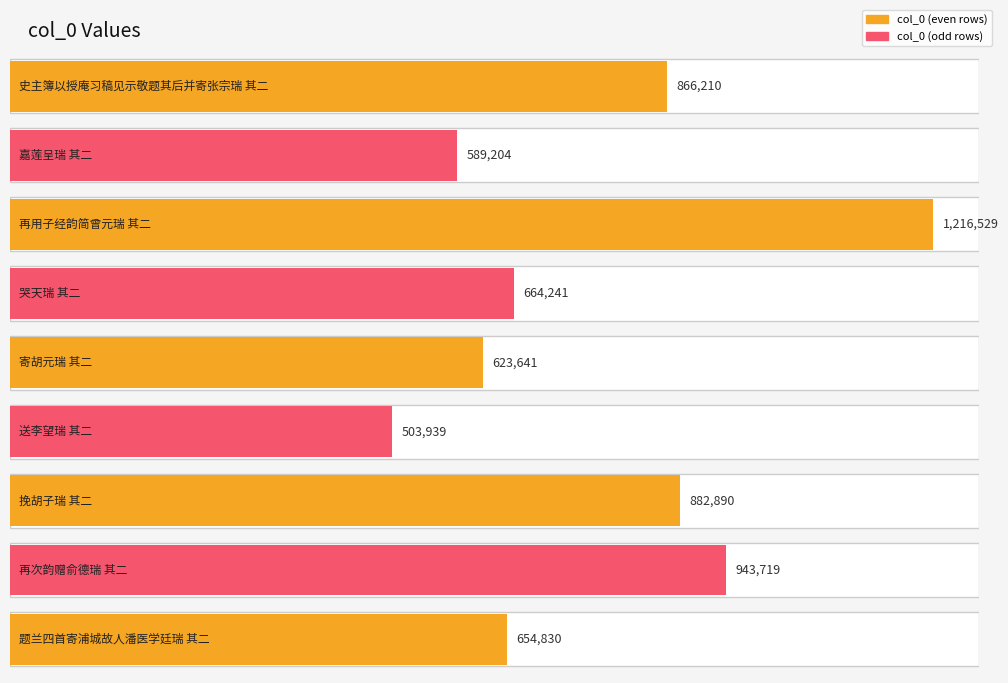

What is the value of the 2nd bar from the left?

589204